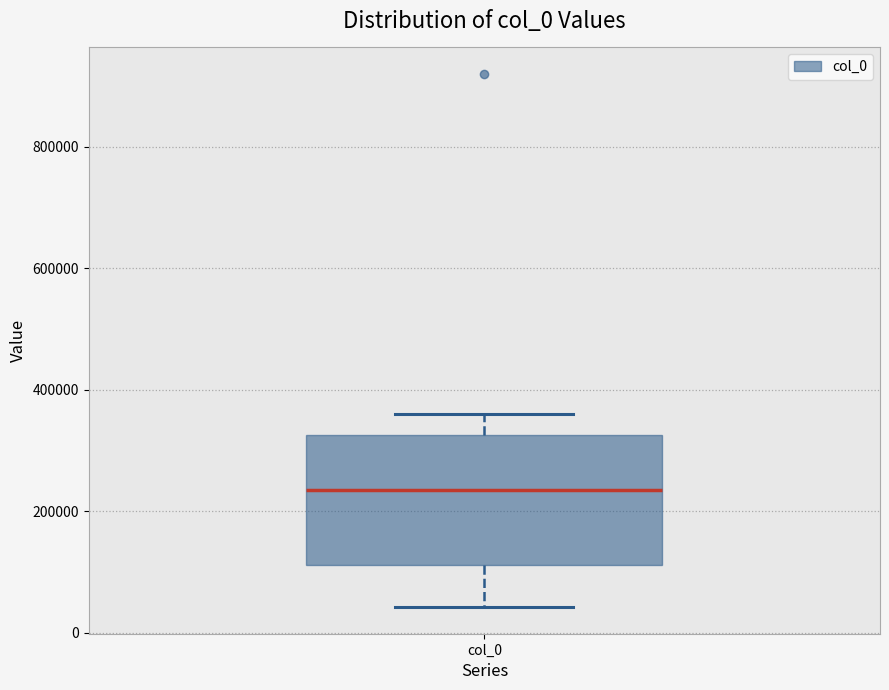

Where is the lower edge of the box for col_0 on the y-axis? The values are not printed on the chart, so give them approximately, as read against the axis.

120000